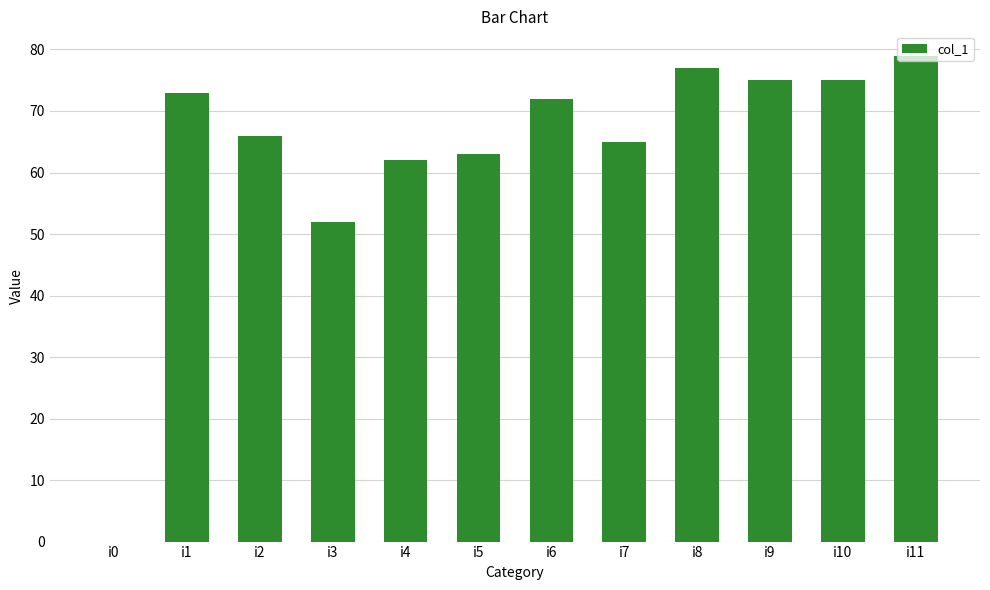

Reading left to right, extract all data points from this chart.

0	73	66	52	62	63	72	65	77	75	75	79